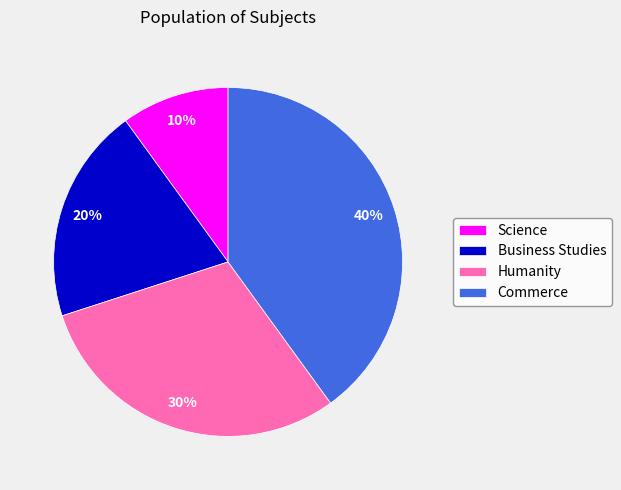

True or false: Commerce accounts for 40% of the total.

True